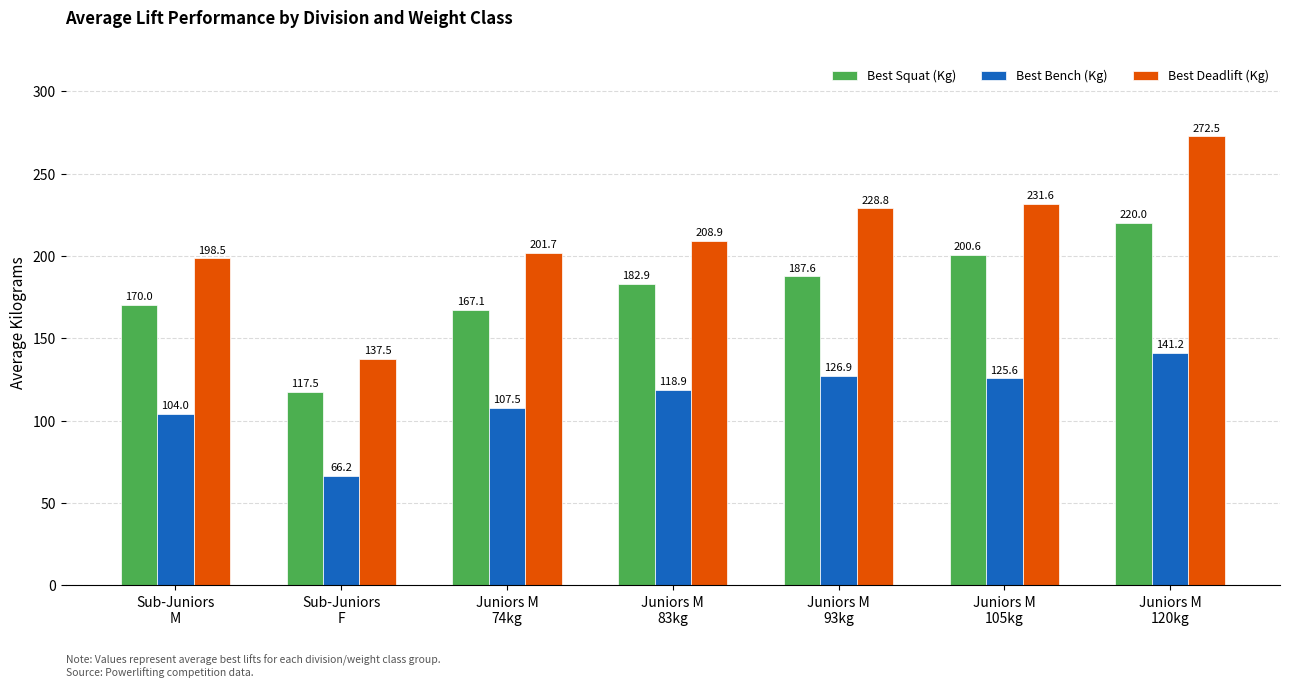

Is the value of Best Bench (Kg) at Juniors M
105kg greater than the value of Best Deadlift (Kg) at Juniors M
120kg?

No